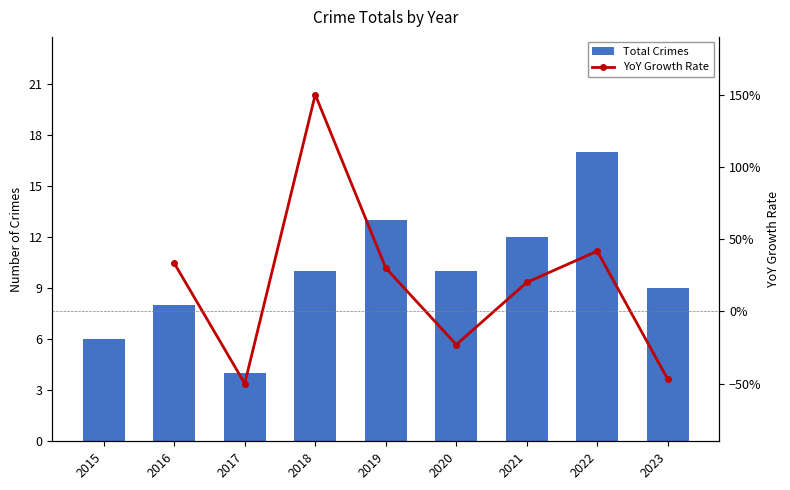

True or false: YoY Growth Rate has a value of 0.5 at 2019.

False